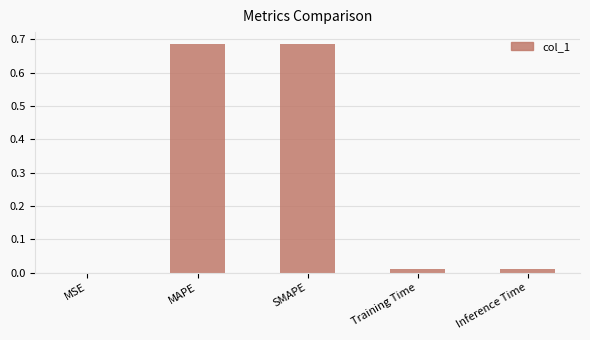

Which has a higher value, MAPE or Inference Time?

MAPE